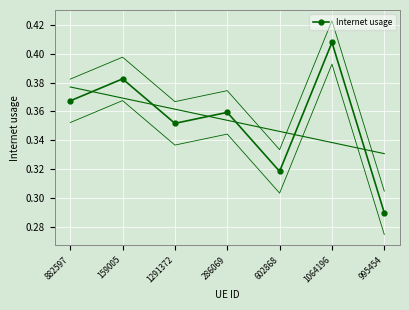

Reading left to right, extract all data points from this chart.

0.4	0.4	0.4	0.4	0.3	0.4	0.3